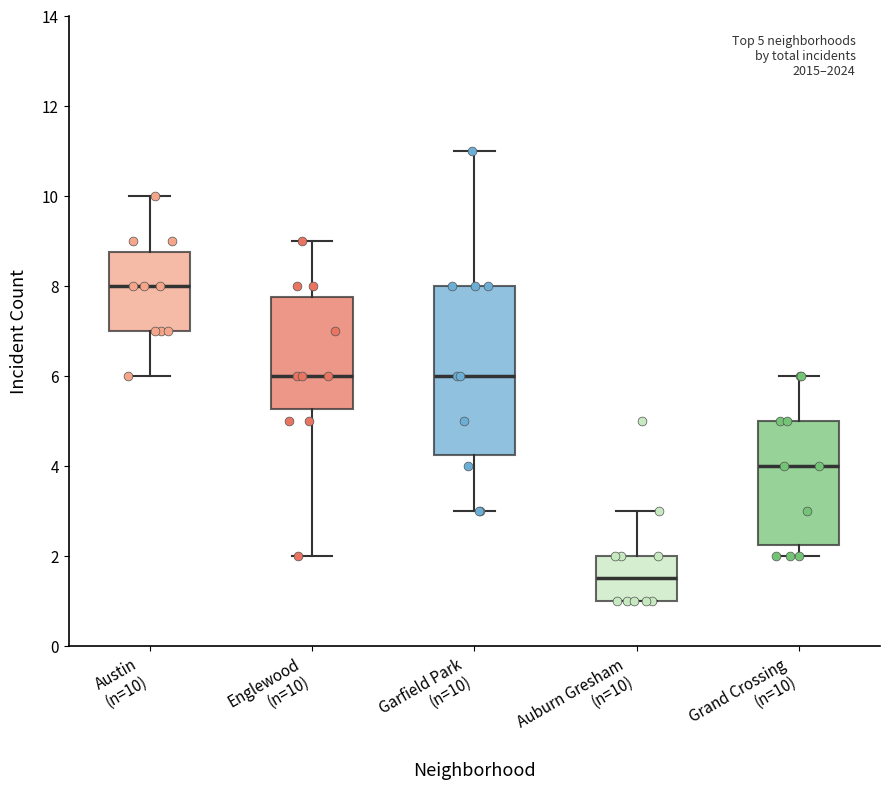

Comparing the boxes themselves (not the whiskers), which one is the tallest?

Garfield Park (n=10)